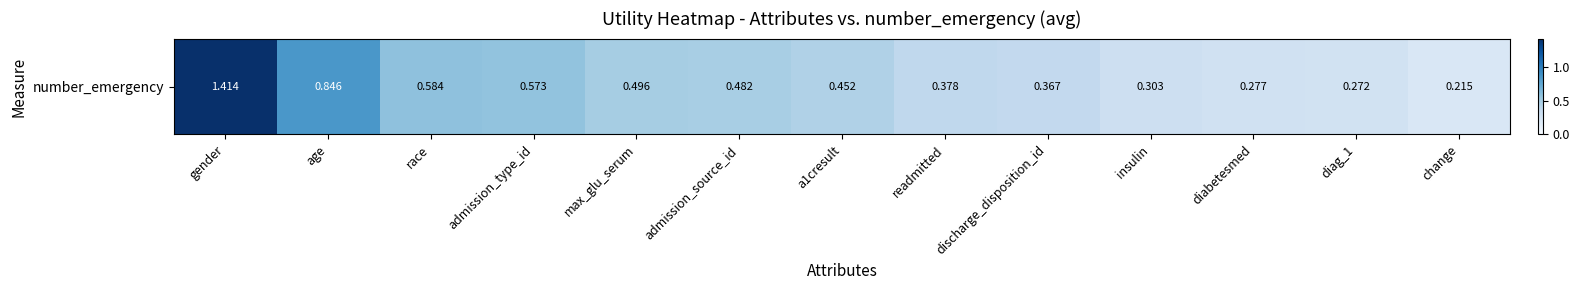

Which label corresponds to the smallest value in the chart?

change